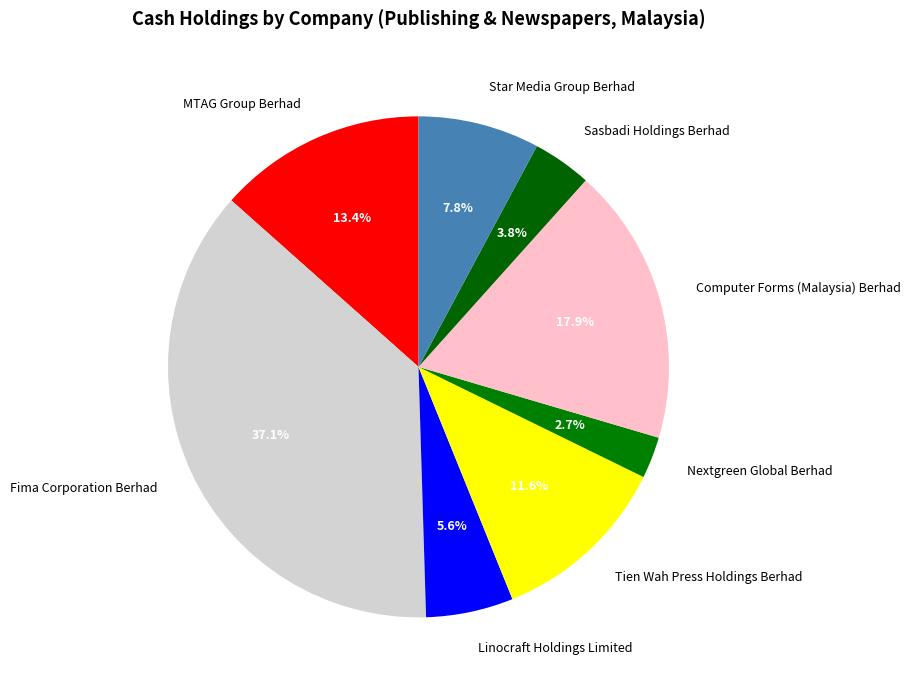

What is the ratio of the value at Sasbadi Holdings Berhad to the value at Star Media Group Berhad?

0.5